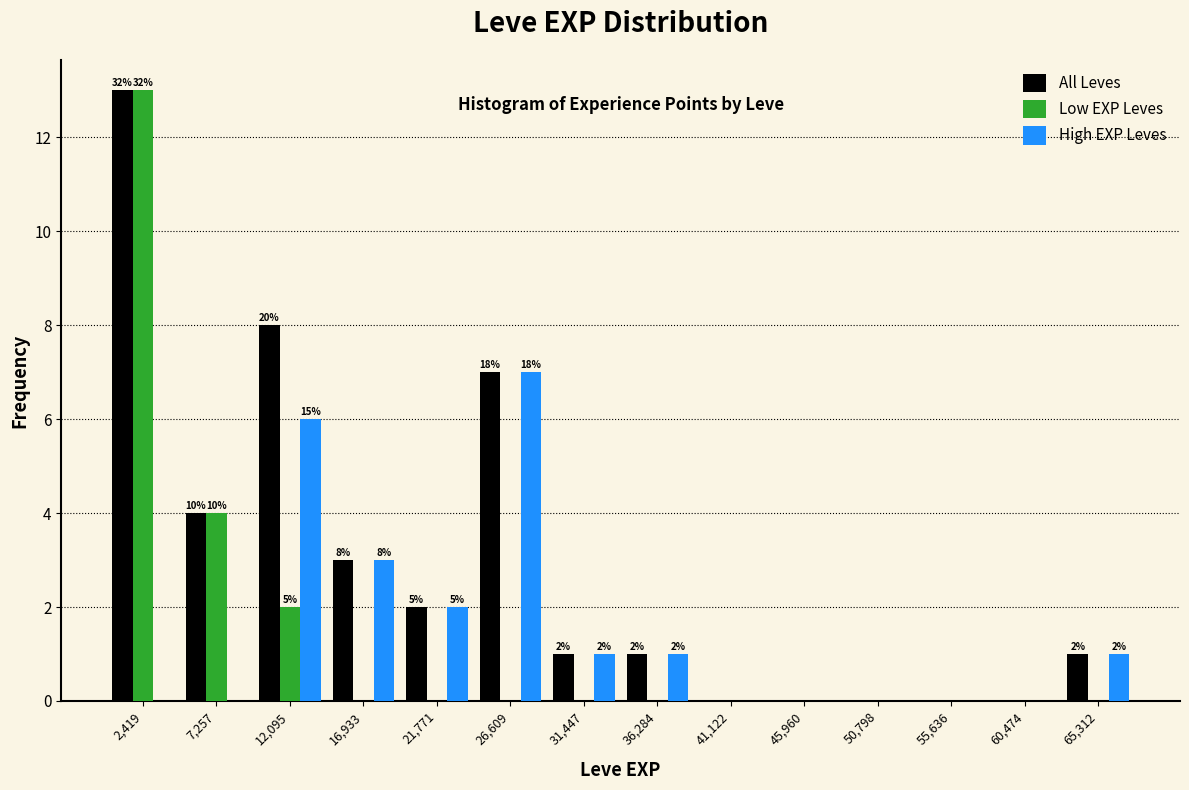

In the Low EXP Leves series, which range on the x-axis has the tallest bar?

0 to 5000